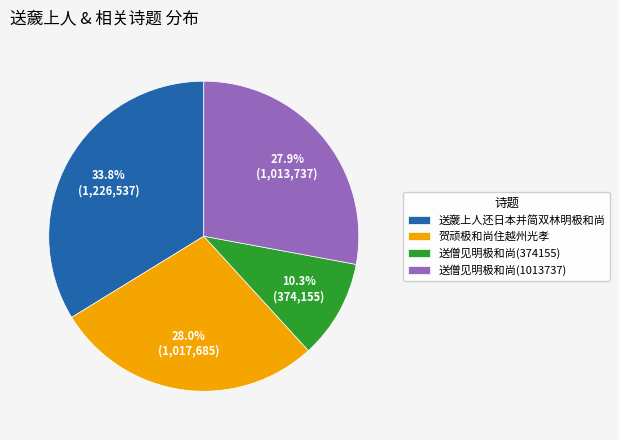

To the nearest percent, what is the combined percentage of 送僧见明极和尚(374155) and 贺顽极和尚住越州光孝?

38%